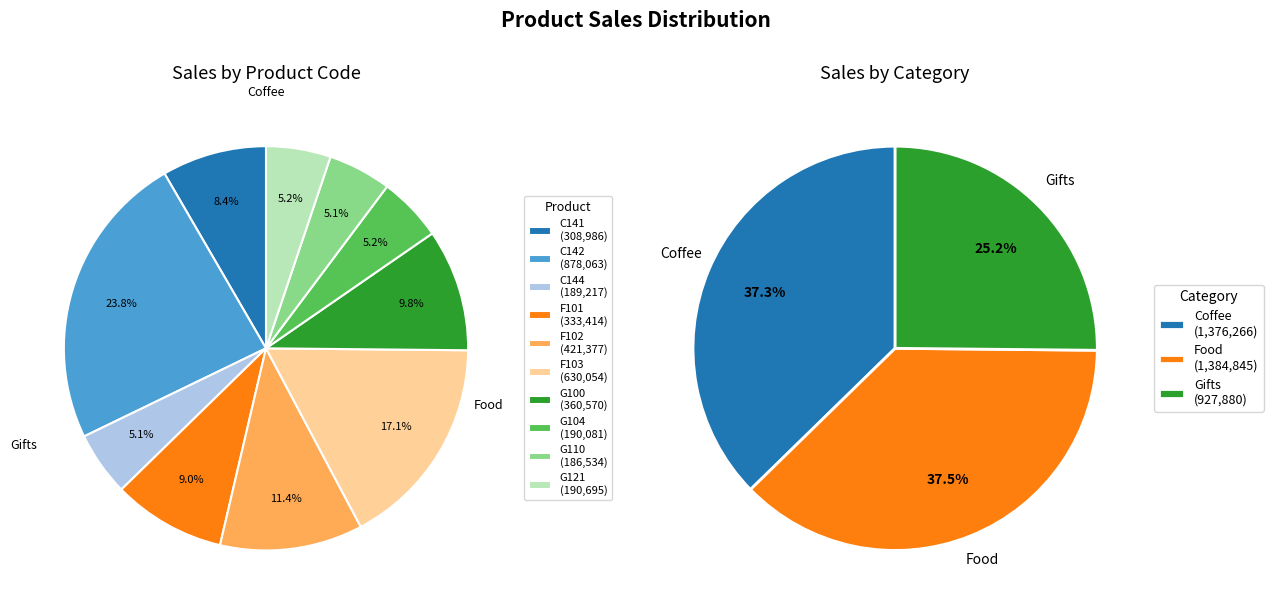

What is the change in value from  to Gifts_G121?

-687368